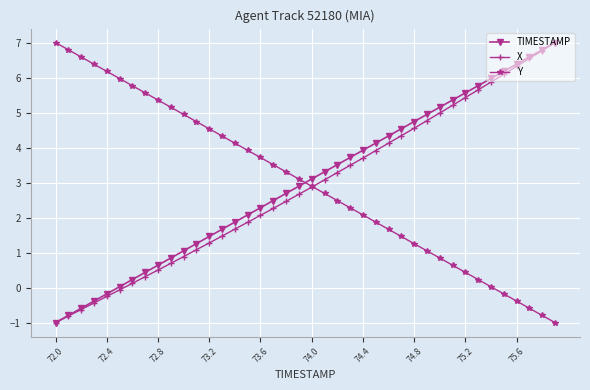

At how many categories does at least one series exceed 5?

20